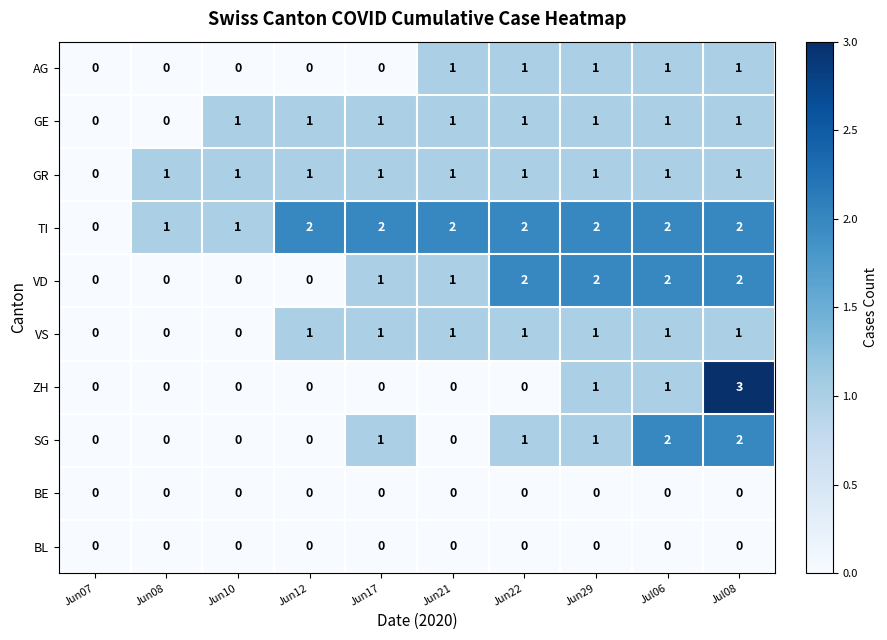

How many categories are shown in the chart?

10